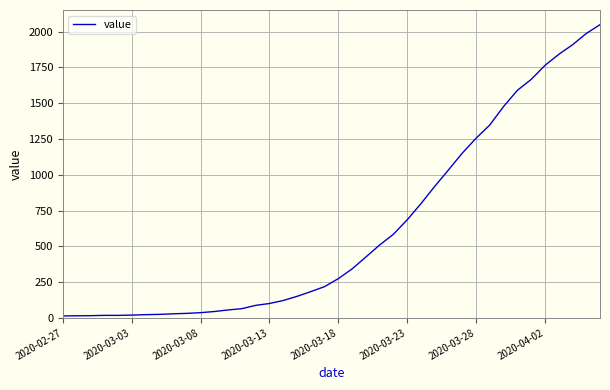

How many lines are shown in the chart?

1